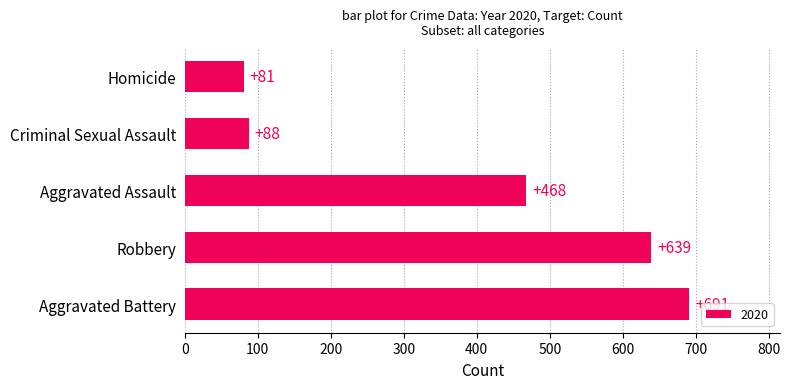

Between Aggravated Battery and Criminal Sexual Assault, which is larger?

Aggravated Battery